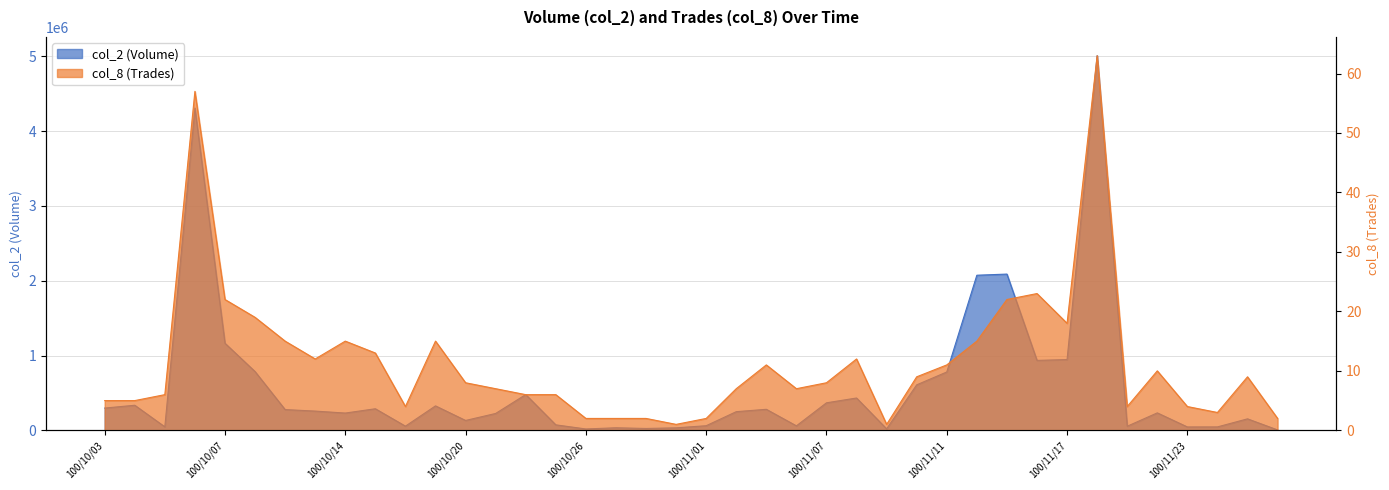

Which has a higher value, 100/11/09 or 100/10/28?

100/10/28